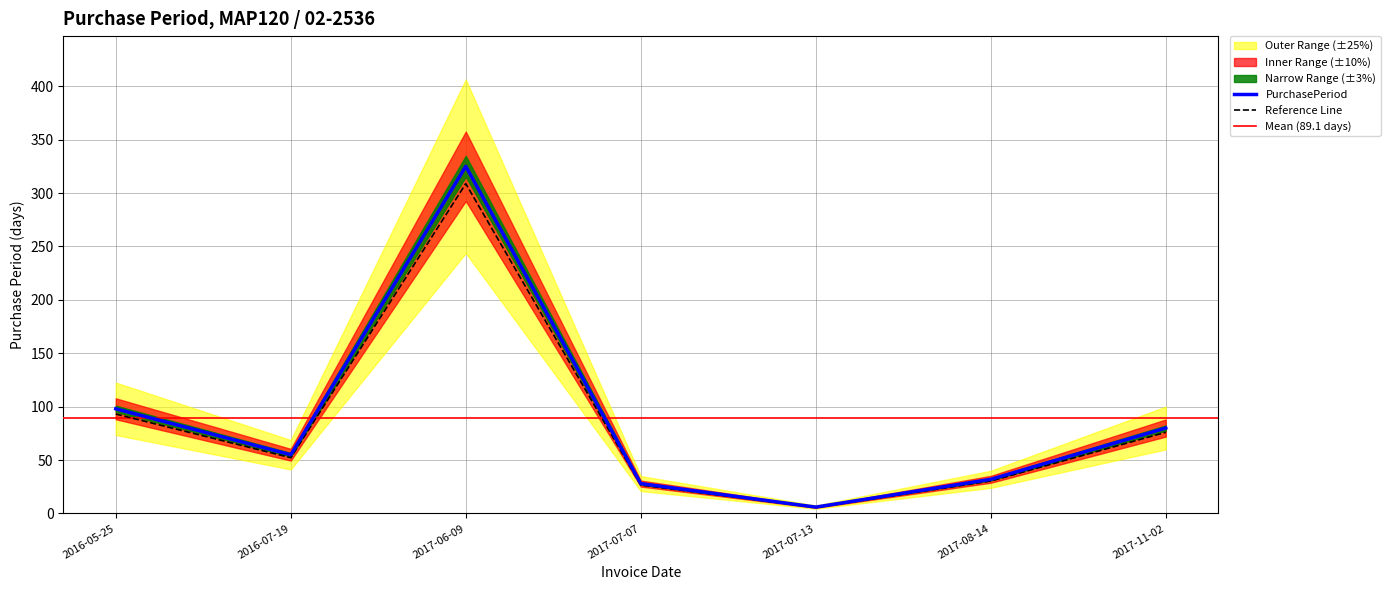

Which label corresponds to the smallest value in the chart?

2017-07-13